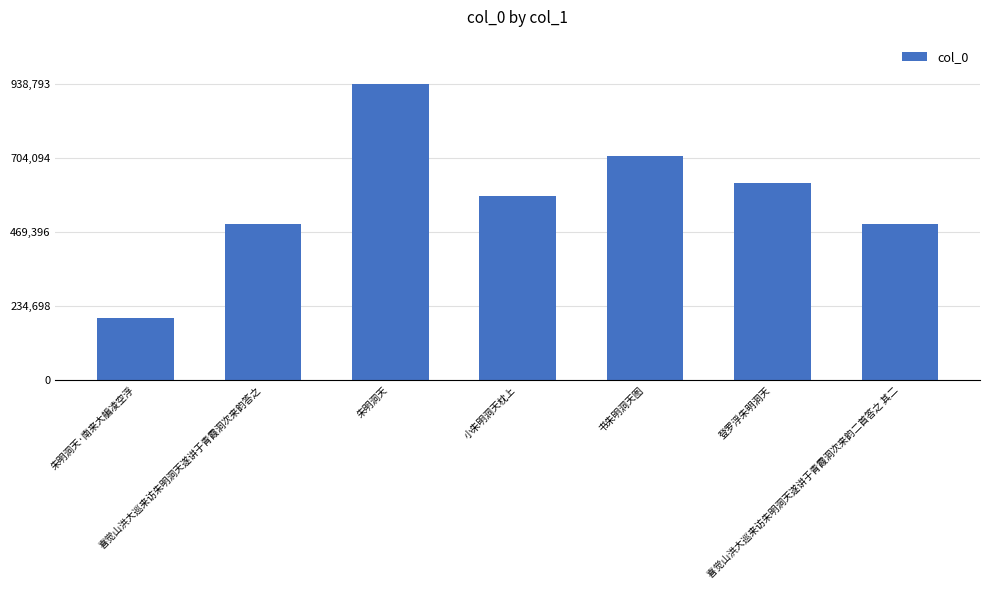

Count the number of data series in this chart.

1